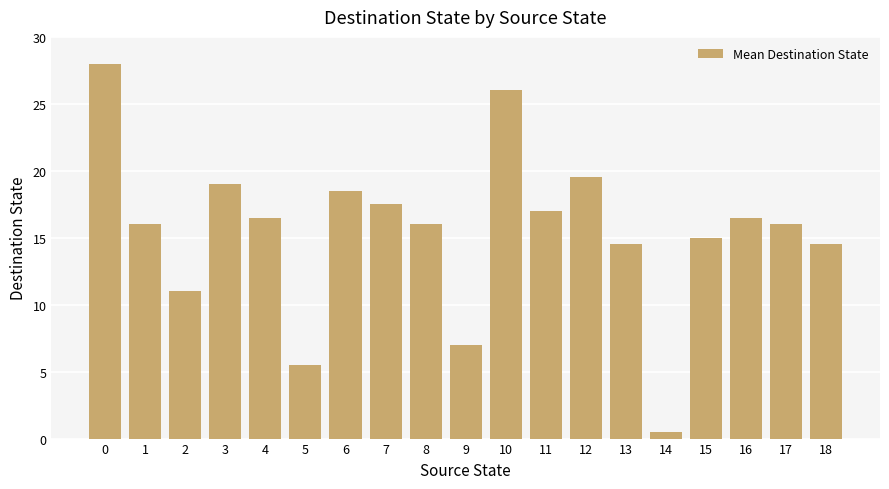

What is the sum of all values?

294.5